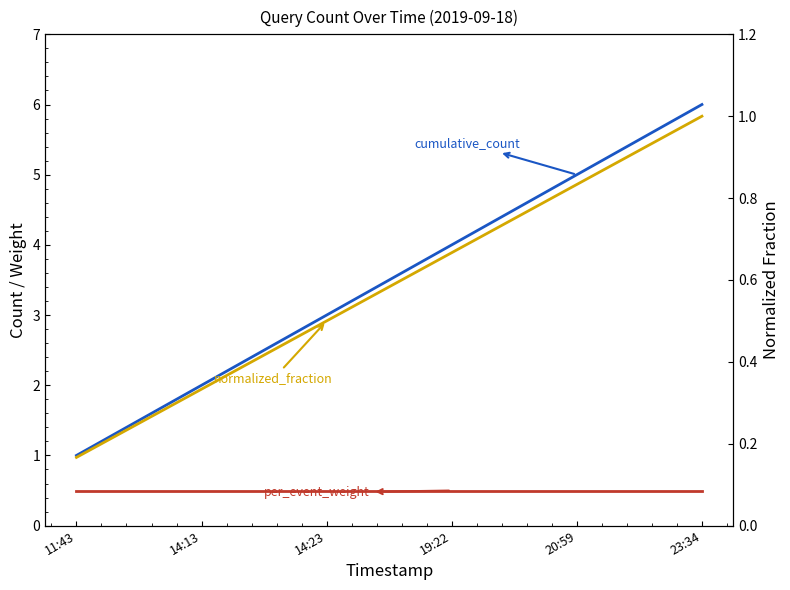

The value of per_event_weight at 23:34 is 0.5. True or false?

True